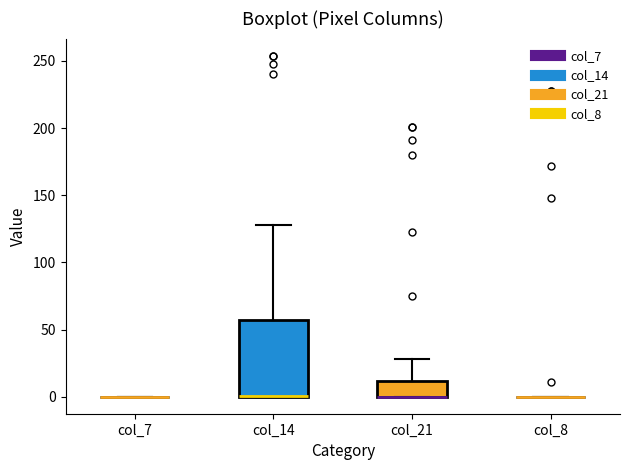

Comparing the boxes themselves (not the whiskers), which one is the tallest?

col_14